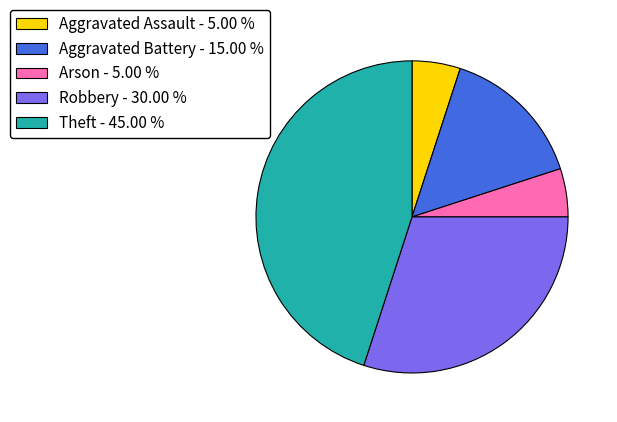

Which slice is the largest?

Theft - 45.00 %